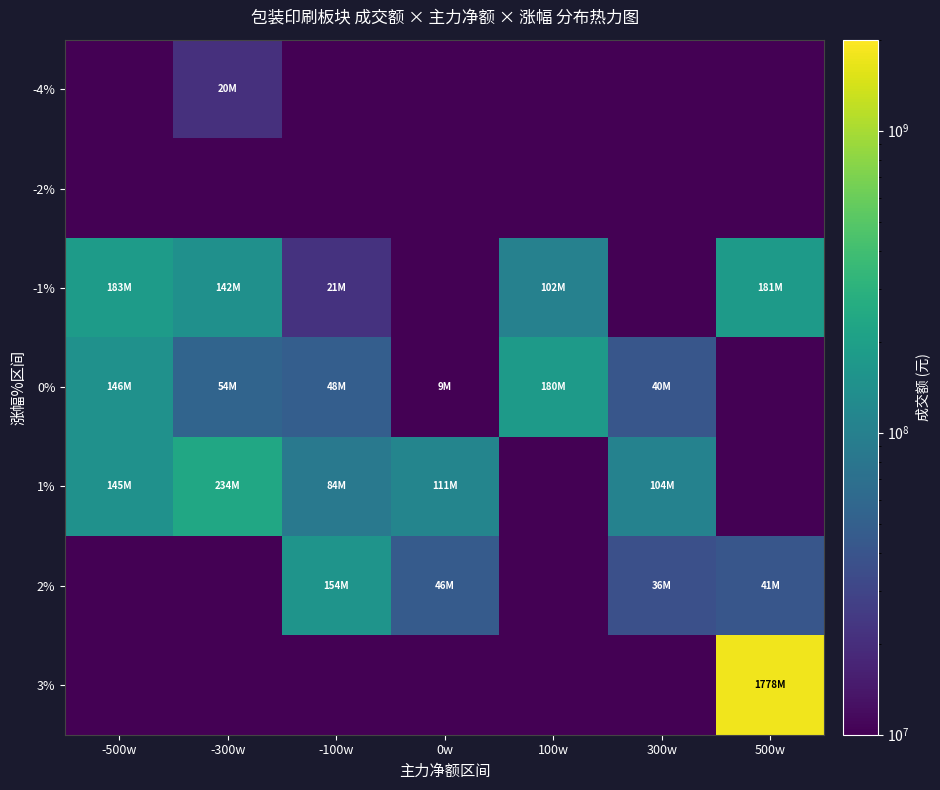

Reading left to right, transcribe all the data shown in this chart.

-4%: -500w=0.1	-300w=20735650.0	-100w=0.1	0w=0.1	100w=0.1	300w=0.1	500w=0.1
-2%: -500w=0.1	-300w=0.1	-100w=0.1	0w=0.1	100w=0.1	300w=0.1	500w=0.1
-1%: -500w=183118586.0	-300w=142087069.0	-100w=21733842.0	0w=0.1	100w=102738004.0	300w=0.1	500w=181169848.0
0%: -500w=146259501.0	-300w=54959973.0	-100w=48242082.0	0w=9814952.0	100w=180999837.0	300w=40857907.0	500w=0.1
1%: -500w=145326170.0	-300w=234498770.0	-100w=84346077.0	0w=111980188.0	100w=0.1	300w=104100130.0	500w=0.1
2%: -500w=0.1	-300w=0.1	-100w=154917245.0	0w=46125519.0	100w=0.1	300w=36422871.0	500w=41568300.0
3%: -500w=0.1	-300w=0.1	-100w=0.1	0w=0.1	100w=0.1	300w=0.1	500w=1778385771.0